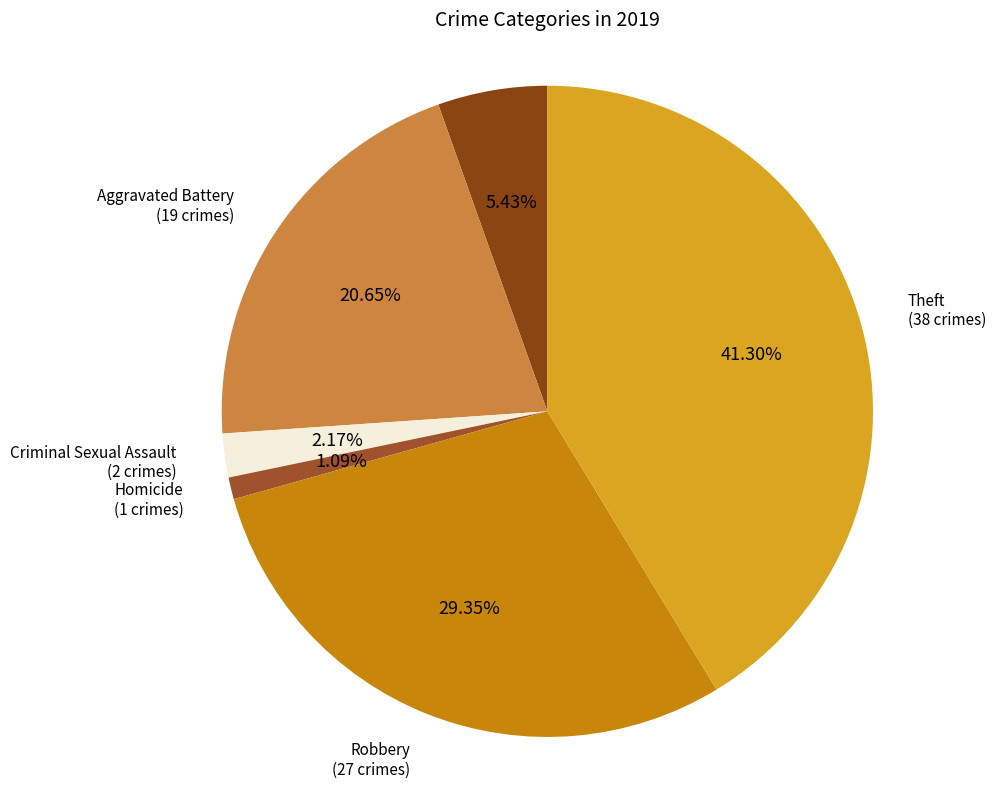

Approximately how many times larger is the value at Criminal Sexual Assault compared to Homicide?

2.0